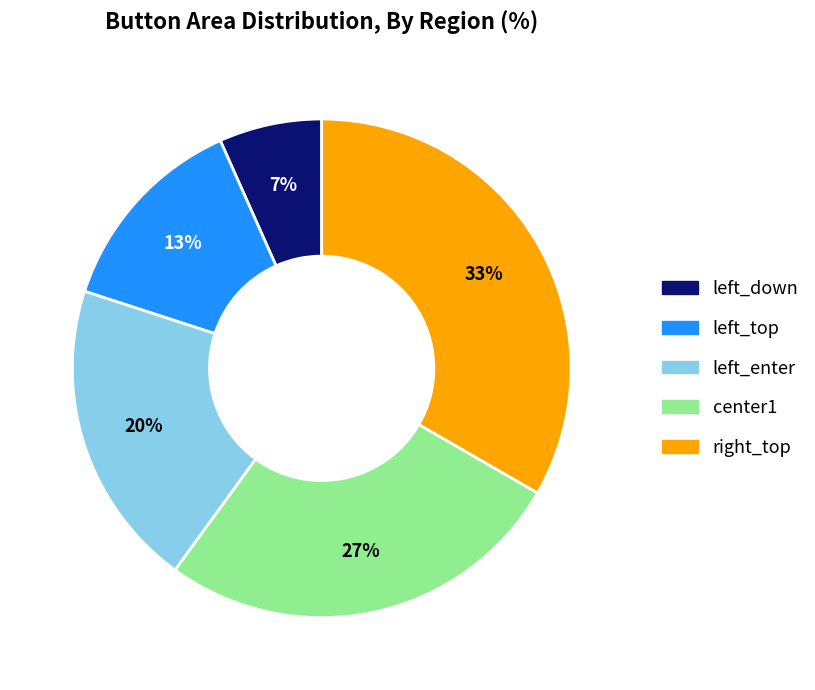

Do left_down and left_enter together represent more than half of the pie?

No